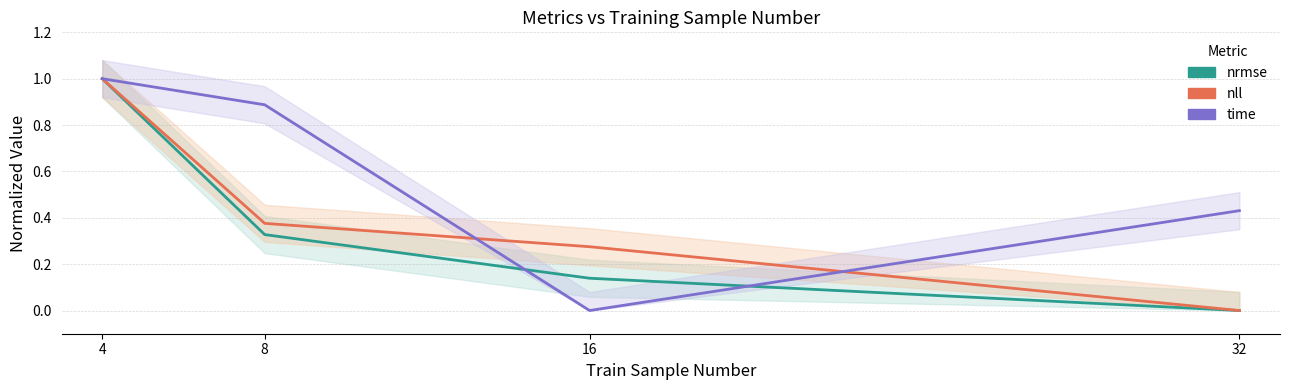

What is the sum of the nll values at 16 and 32?

0.3